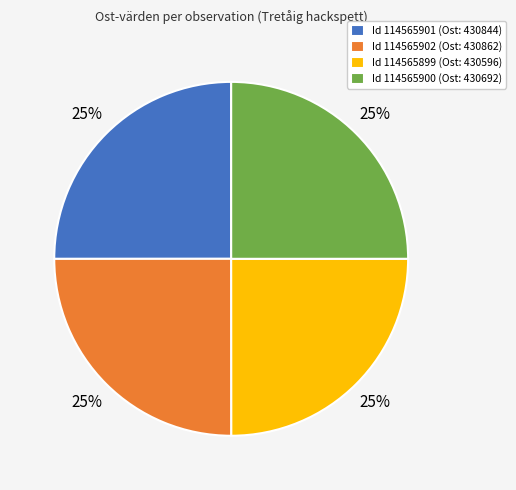

To the nearest percent, what is the combined percentage of Id 114565900 (Ost: 430692) and Id 114565899 (Ost: 430596)?

50%